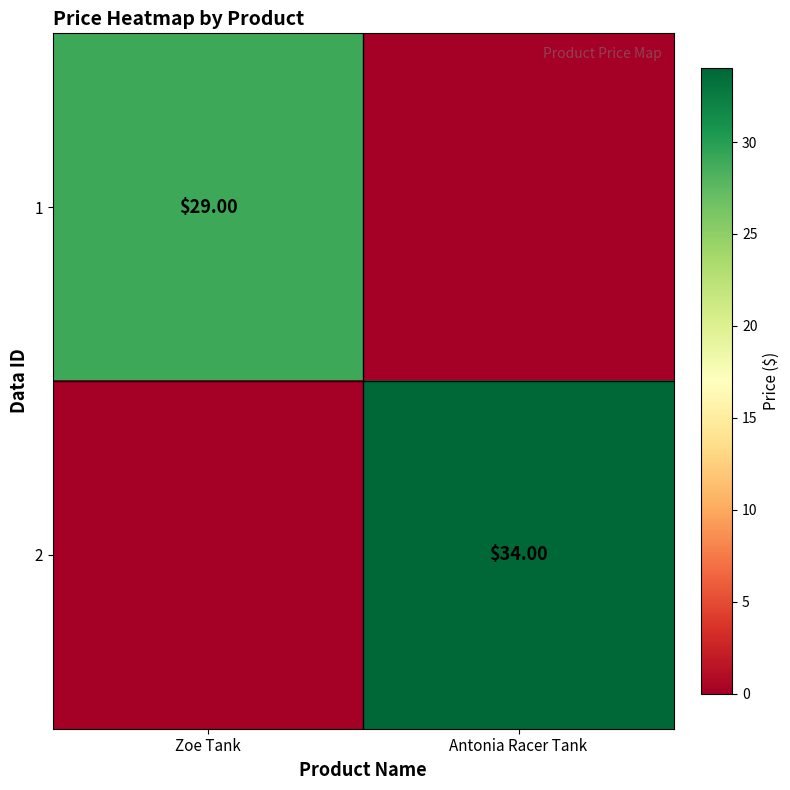

What is the total value across all series at Antonia Racer Tank?

34